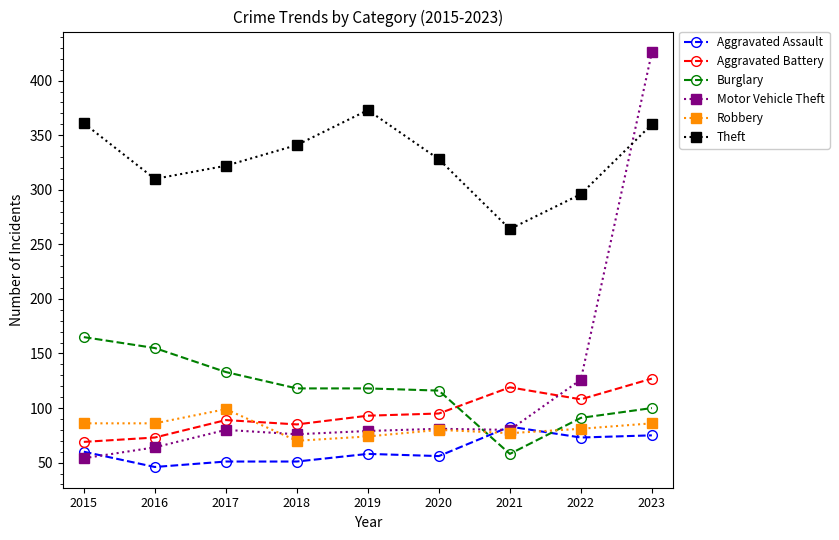

At 2015, list the series in order from smallest to largest.

Motor Vehicle Theft, Aggravated Assault, Aggravated Battery, Robbery, Burglary, Theft